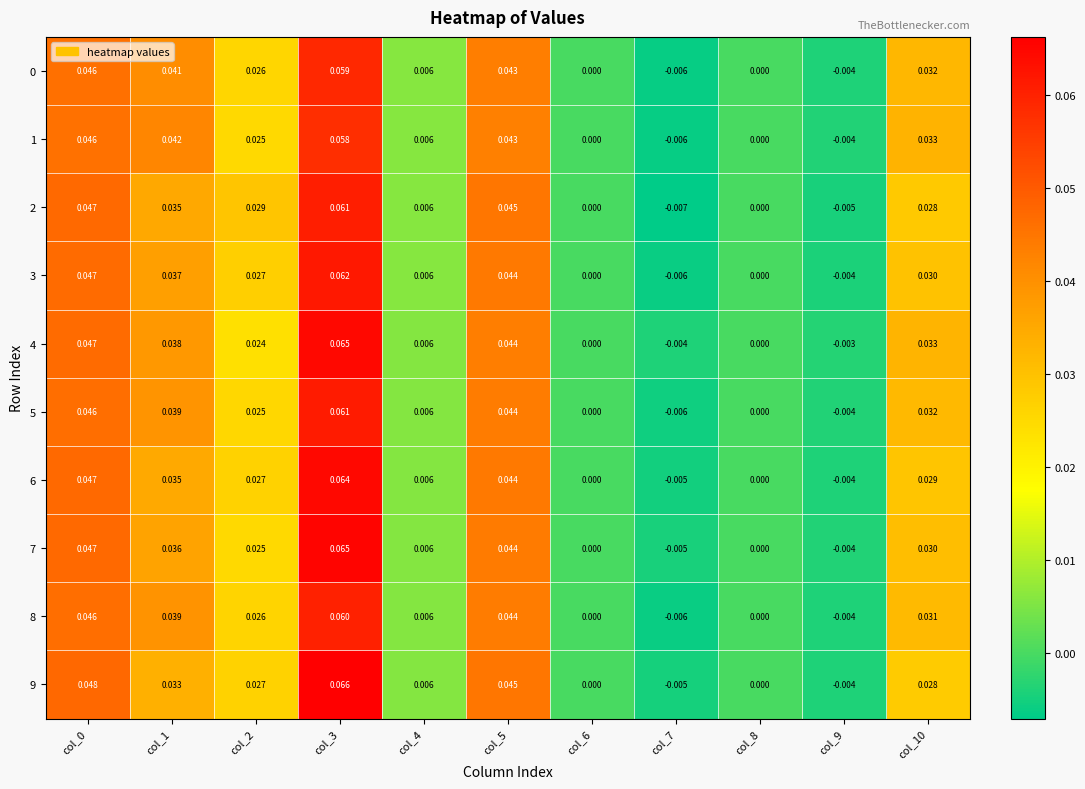

How many values in 0 are below zero?

2